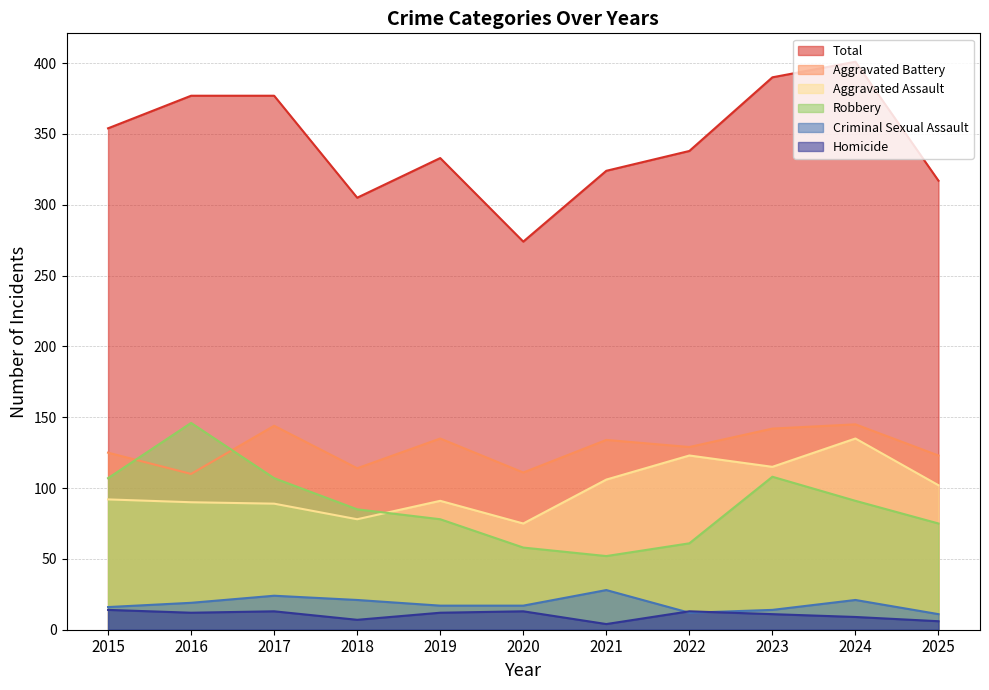

True or false: Homicide and Total intersect in this chart.

False